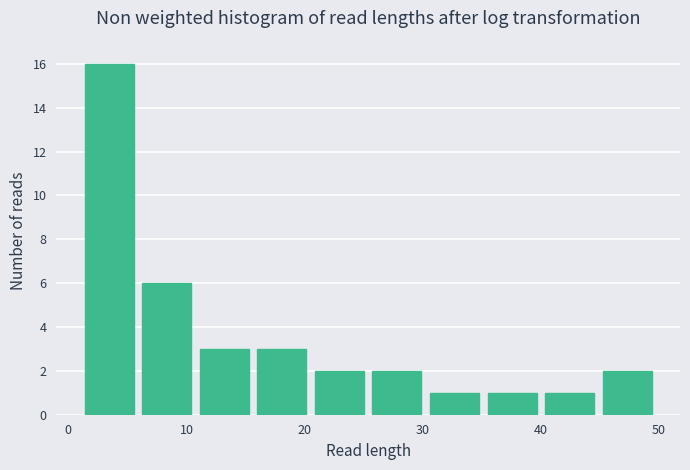

Reading left to right, list every bar in this chart as the range it spans on the x-axis followed by its height. Neither the bar edges nor the heights are printed on the chart, so give them approximately, as read against the axes.

1 to 6: 16
6 to 11: 6
11 to 16: 3
16 to 21: 3
21 to 25: 2
25 to 30: 2
30 to 35: 1
35 to 40: 1
40 to 45: 1
45 to 50: 2